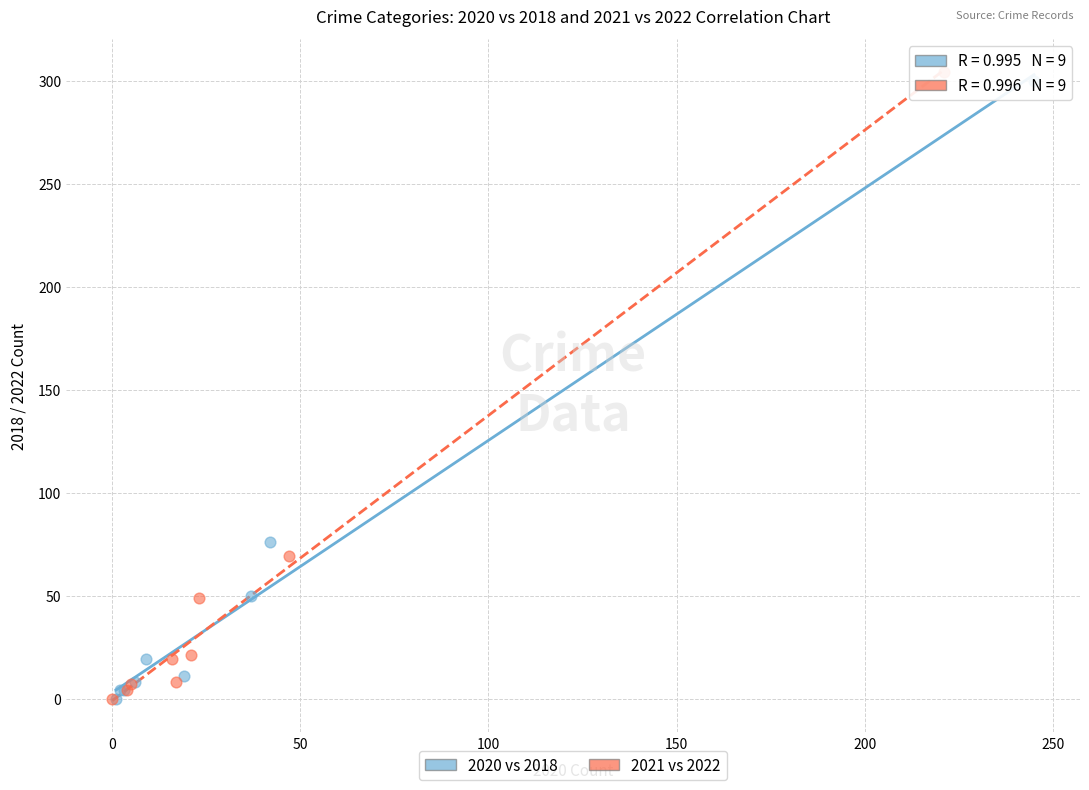

Which series has the largest Y range (max minus min)?

2021 vs 2022